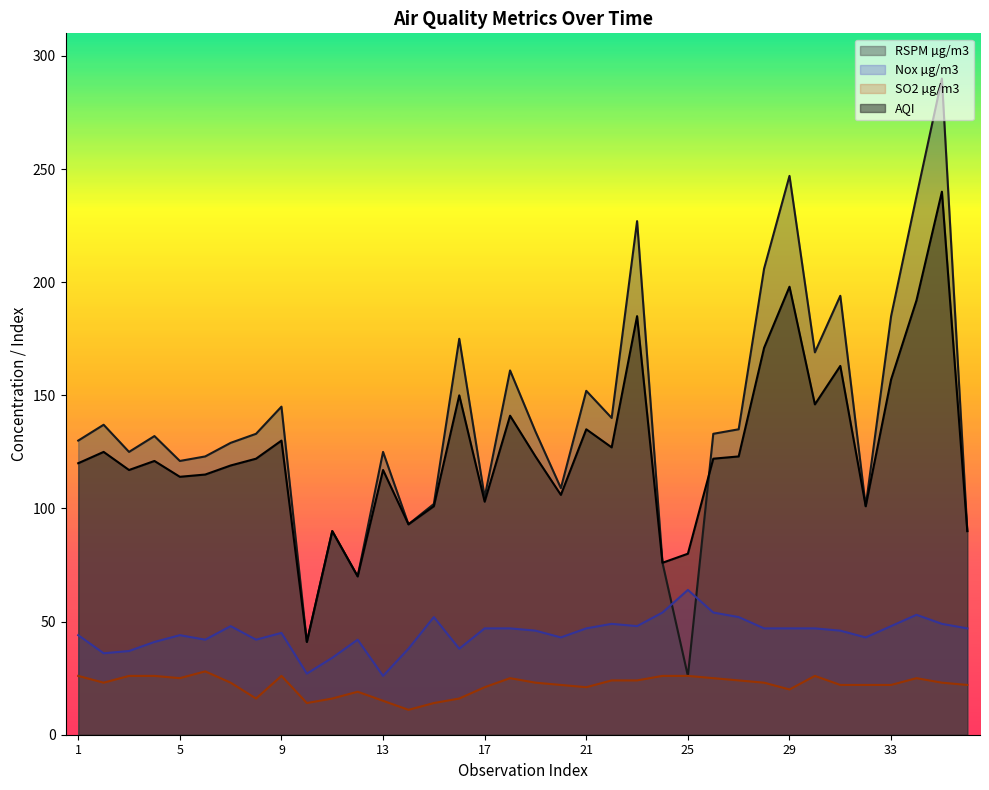

What is the smallest value displayed?

11